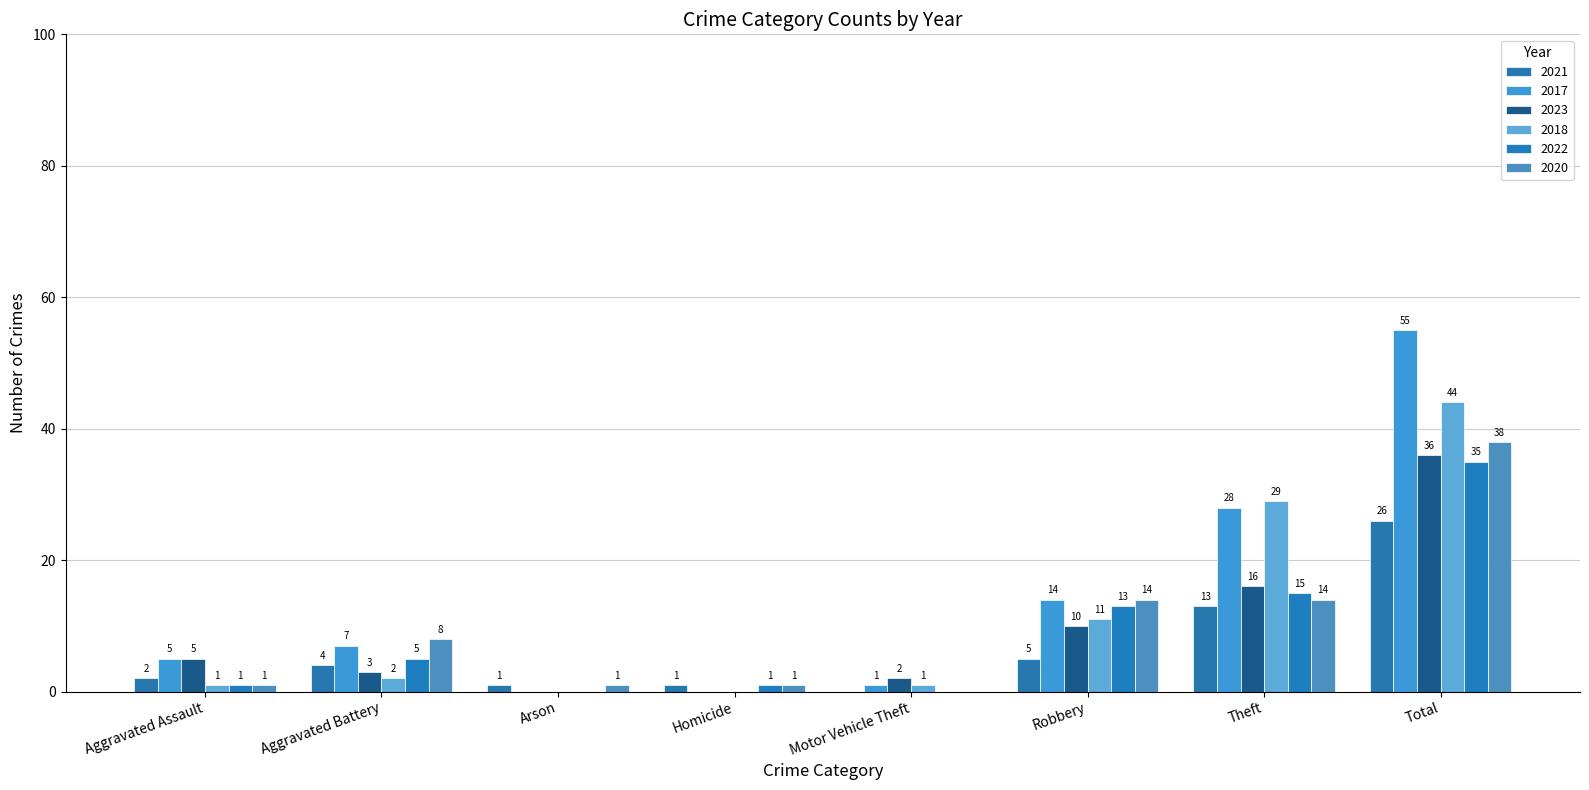

True or false: 2023 has a value of 4 at Robbery.

False